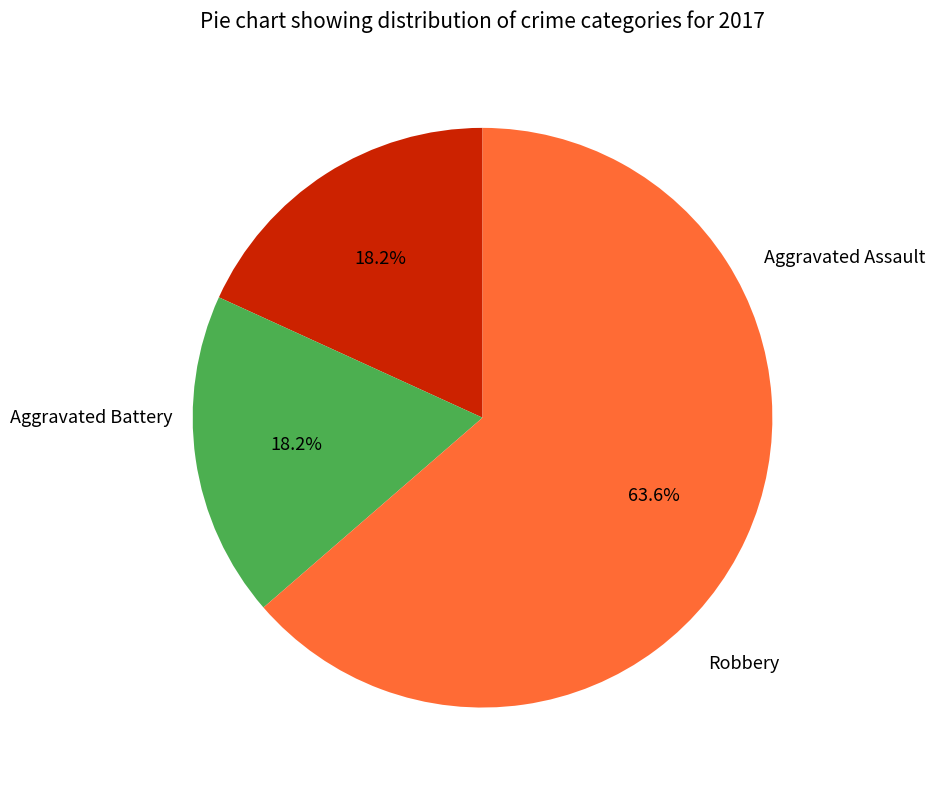

Is the sum of Aggravated Battery and Robbery greater than half?

Yes